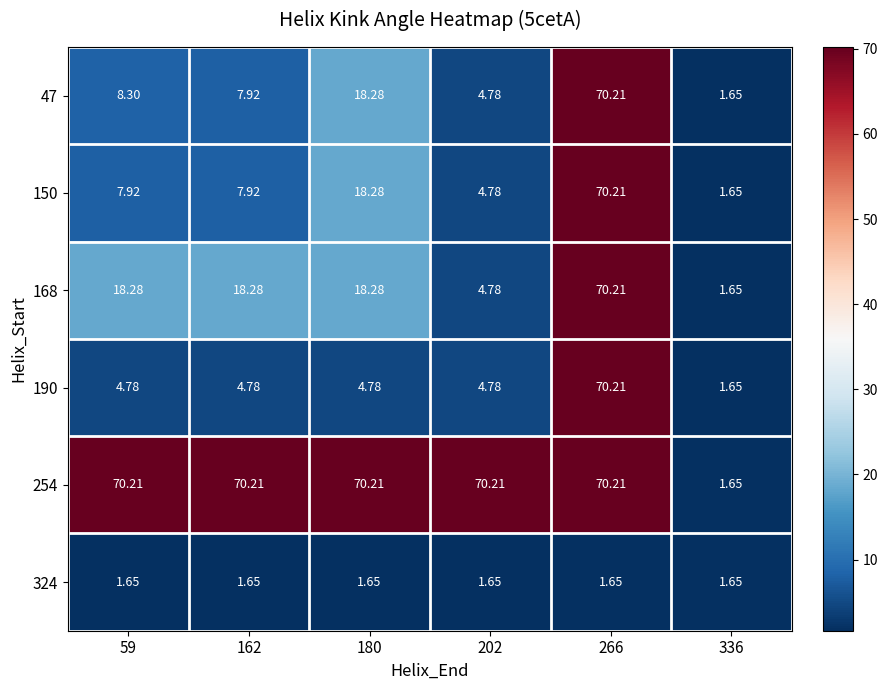

Is the value of 47 at 266 greater than the value of 324 at 202?

Yes